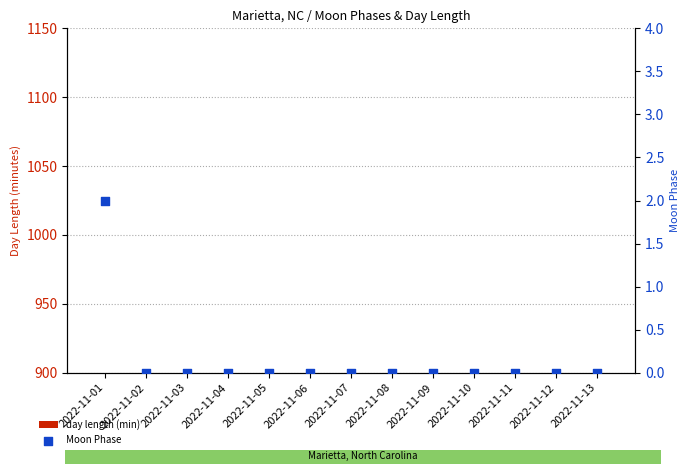

What are all the series names shown in the legend?

day length (min), Moon Phase